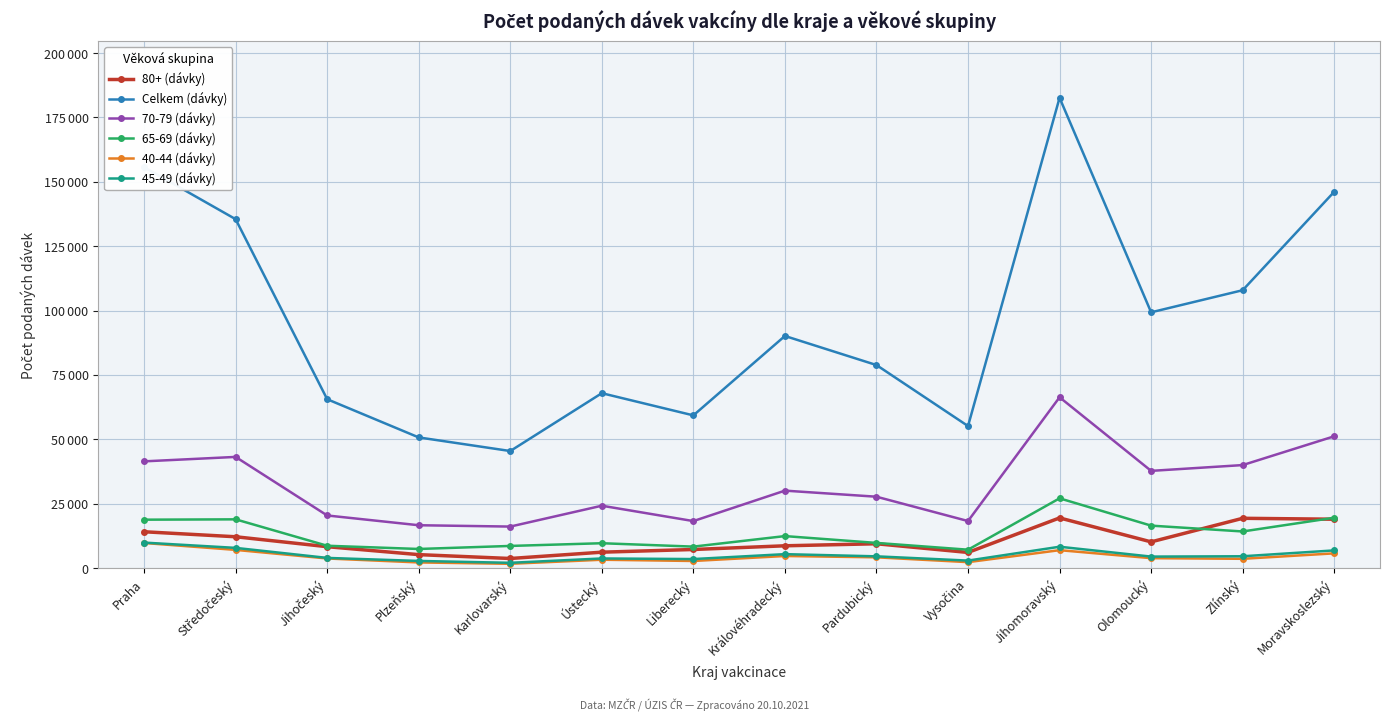

What position from the left is Pardubický?

9